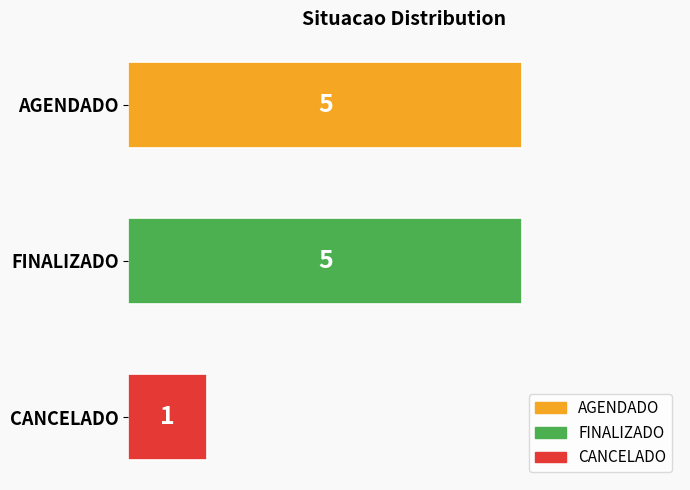

Which has a higher value, AGENDADO or CANCELADO?

AGENDADO